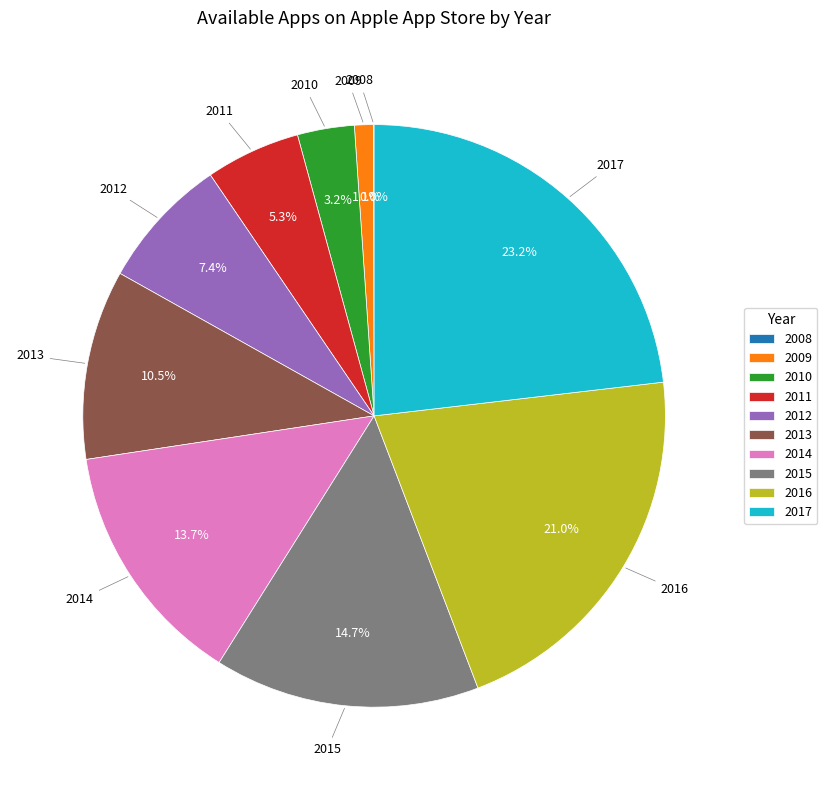

The 2009 slice represents 1% of the pie. True or false?

True